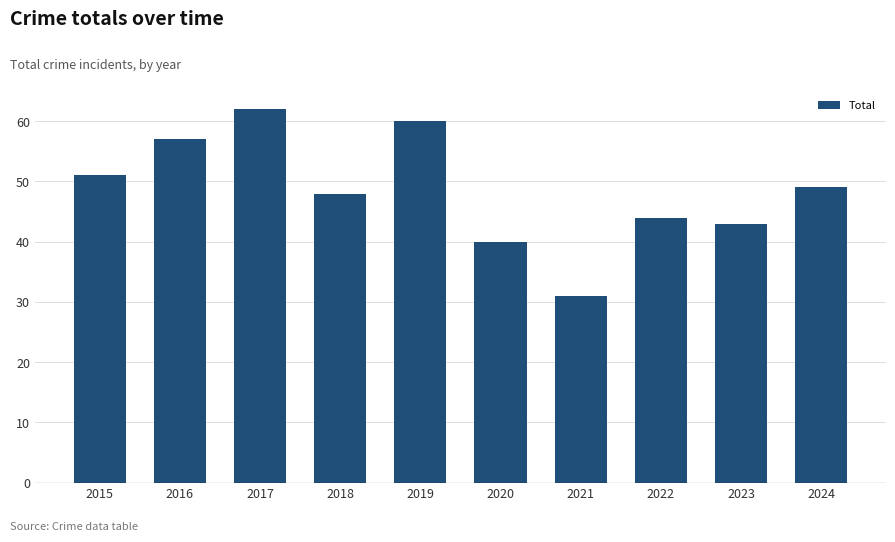

The value at 2019 is 92. True or false?

False